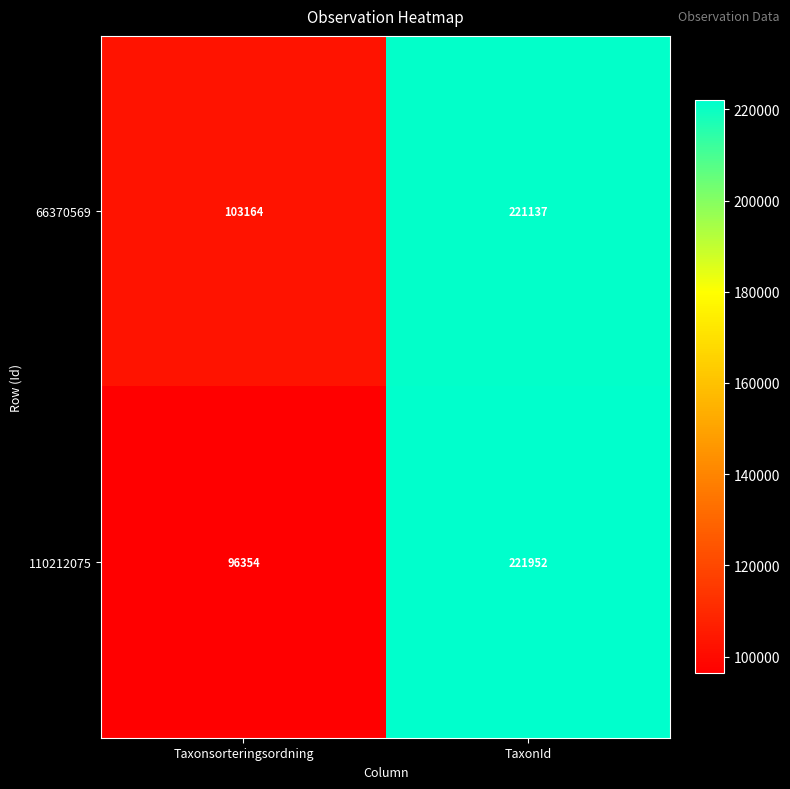

What is the minimum value shown in the chart?

96354